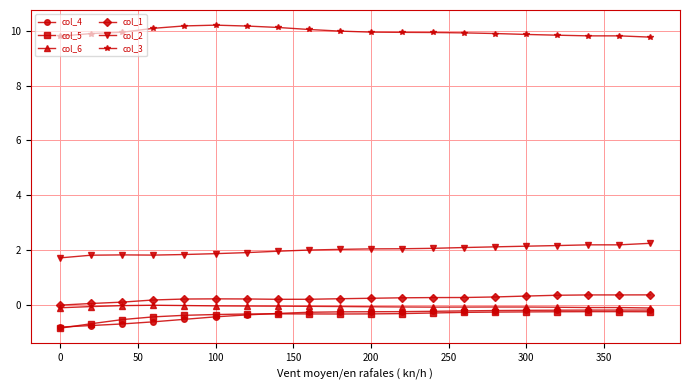

How many series are shown in this chart?

6